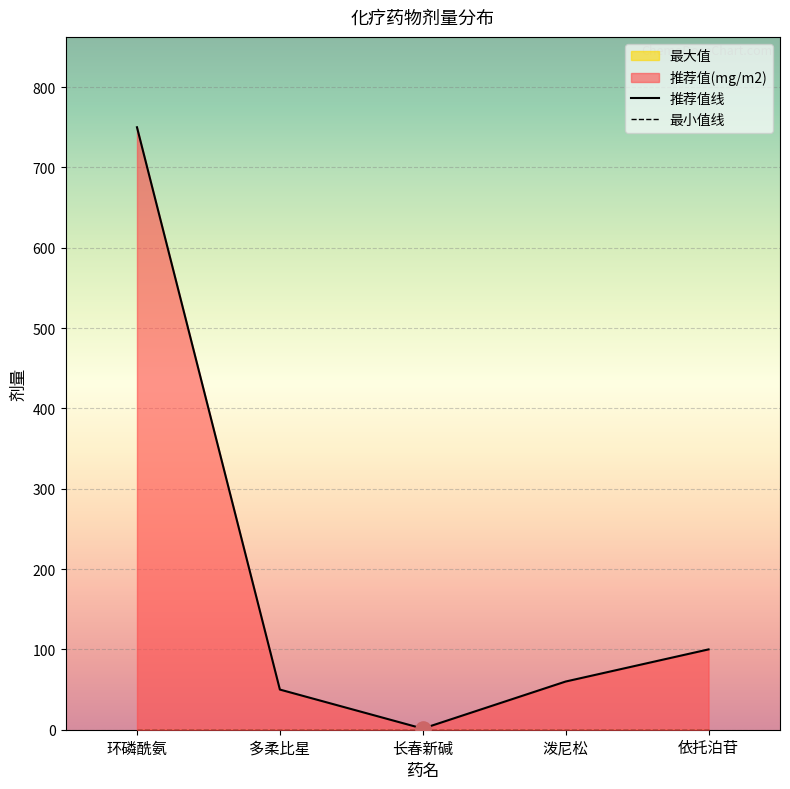

Is the value of 推荐值(mg/m2) at 长春新碱 greater than the value of 最小值 at 依托泊苷?

Yes